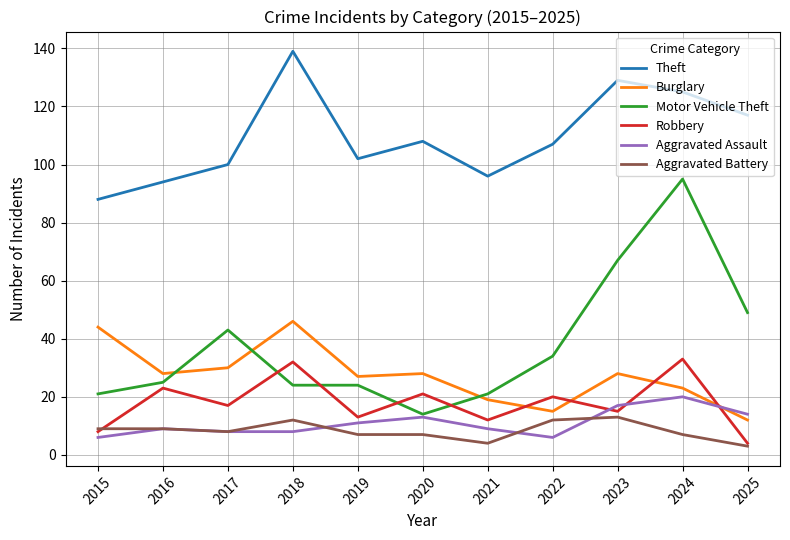

What value does the Aggravated Assault series have at 2025?

14